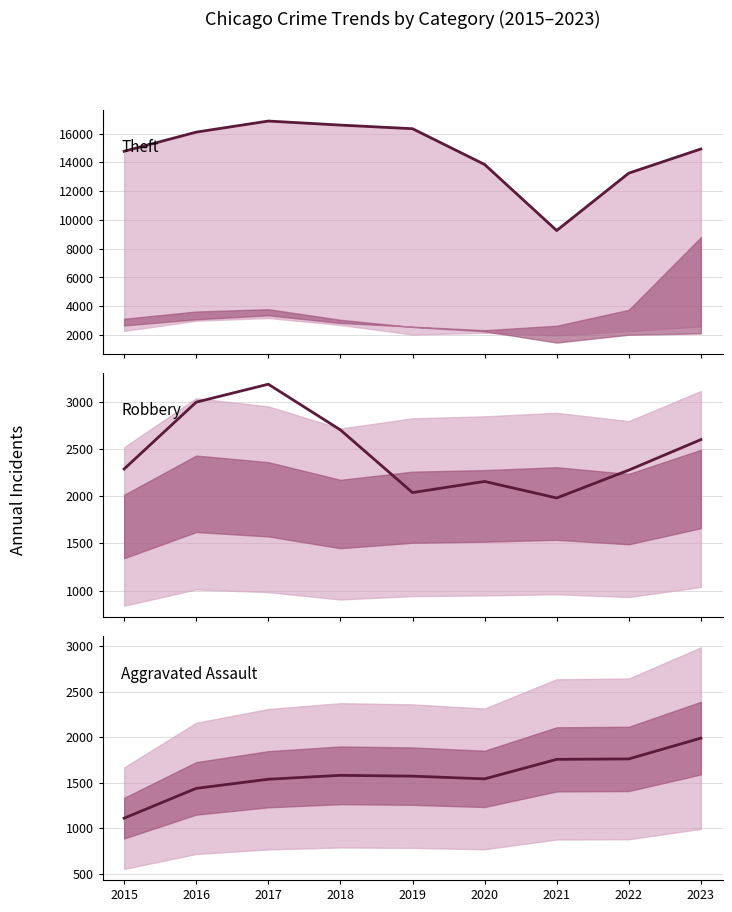

What is the value of the Theft point at the 5th from the left?

16337